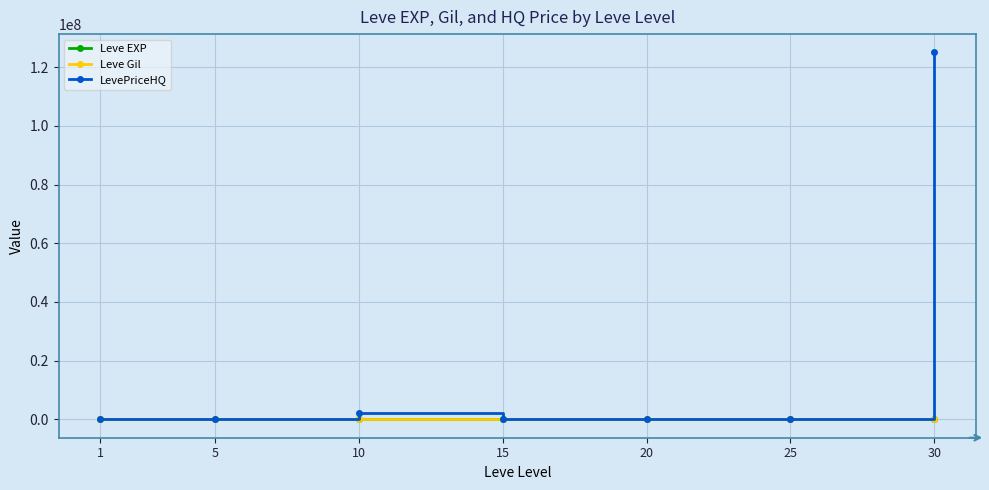

Which series has the widest spread of values?

LevePriceHQ